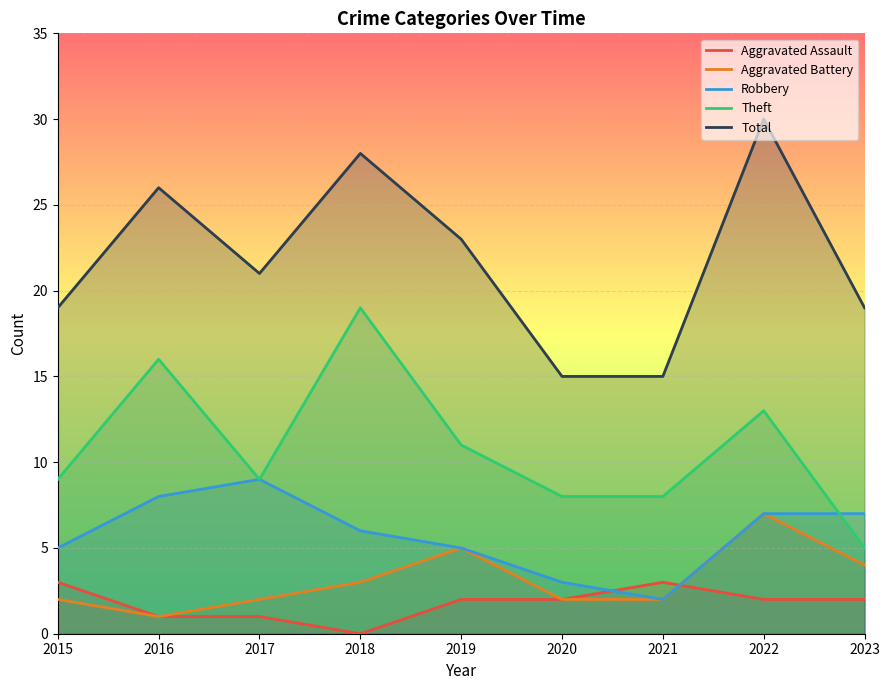

Reading left to right, list all the values displayed in this chart.

Aggravated Assault: 3	1	1	0	2	2	3	2	2
Aggravated Battery: 2	1	2	3	5	2	2	7	4
Robbery: 5	8	9	6	5	3	2	7	7
Theft: 9	16	9	19	11	8	8	13	5
Total: 19	26	21	28	23	15	15	30	19